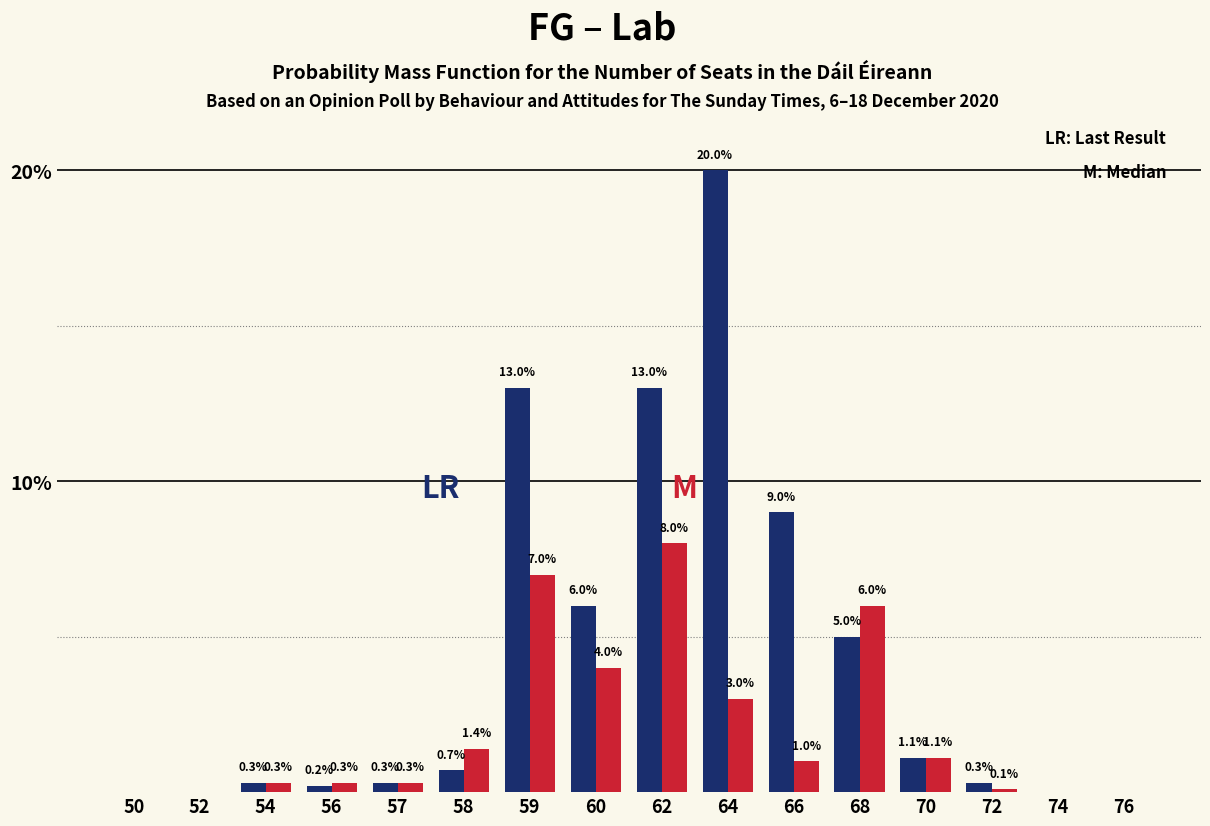

Reading left to right, what are all the values shown in this chart?

FG: 50=0.0	52=0.0	54=0.3	56=0.2	57=0.3	58=0.7	59=13.0	60=6.0	62=13.0	64=20.0	66=9.0	68=5.0	70=1.1	72=0.3	74=0.0	76=0.0
Lab: 50=0.0	52=0.0	54=0.3	56=0.3	57=0.3	58=1.4	59=7.0	60=4.0	62=8.0	64=3.0	66=1.0	68=6.0	70=1.1	72=0.1	74=0.0	76=0.0